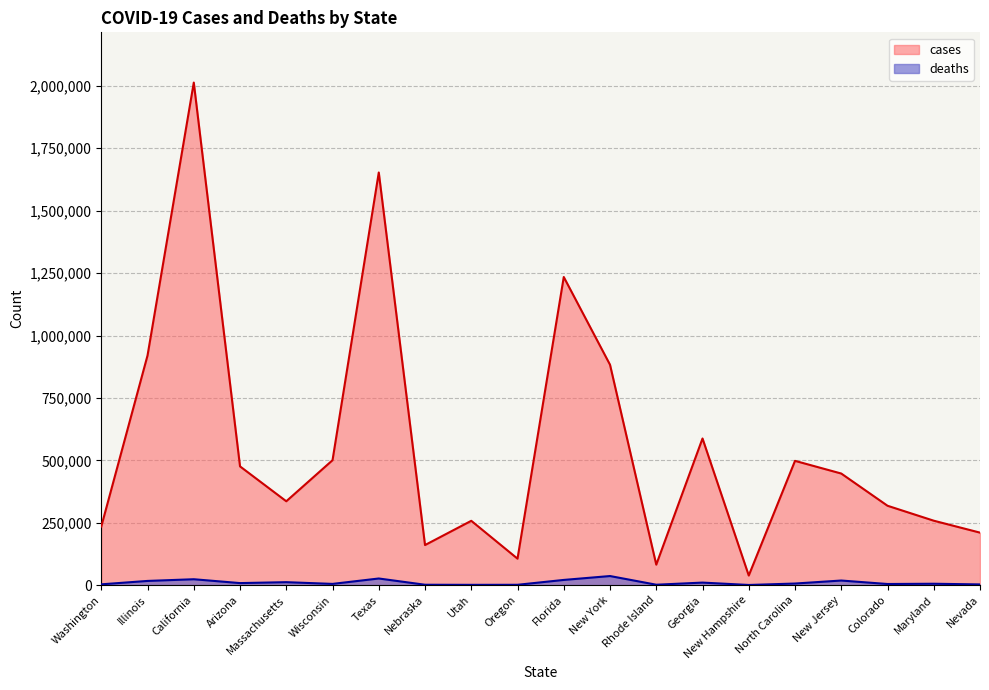

List the series in order of their overall mean, lowest first.

deaths, cases